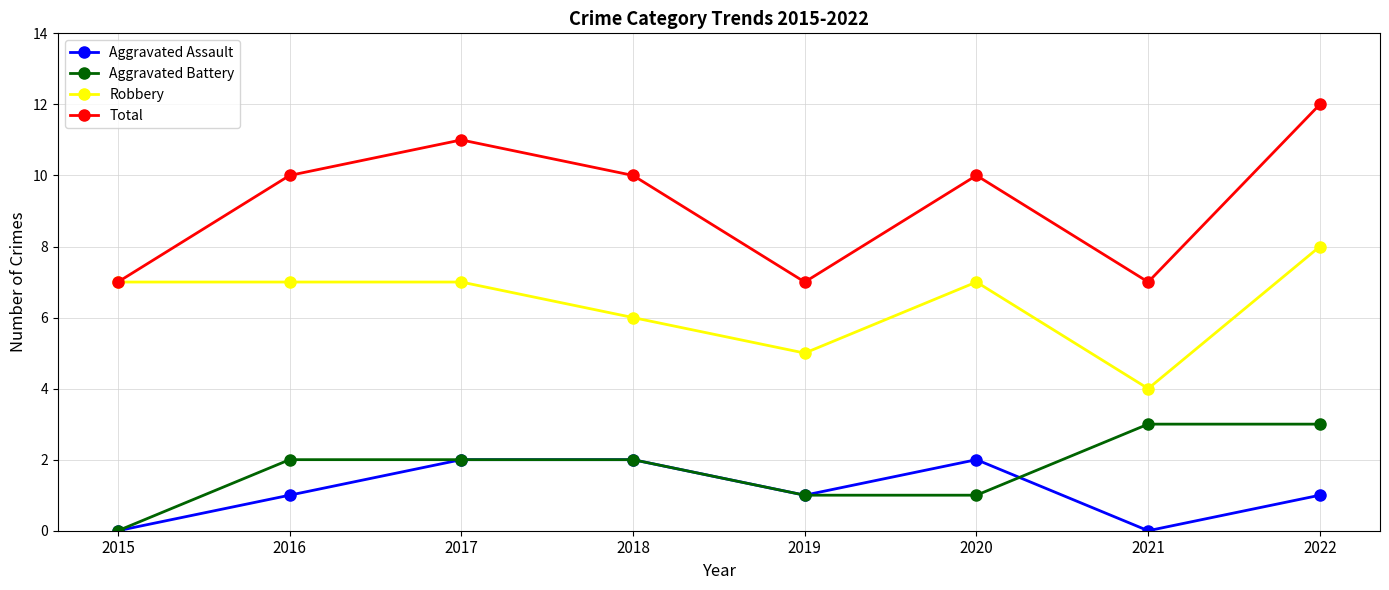

What is the spread (max minus min) of values at 2018?

8